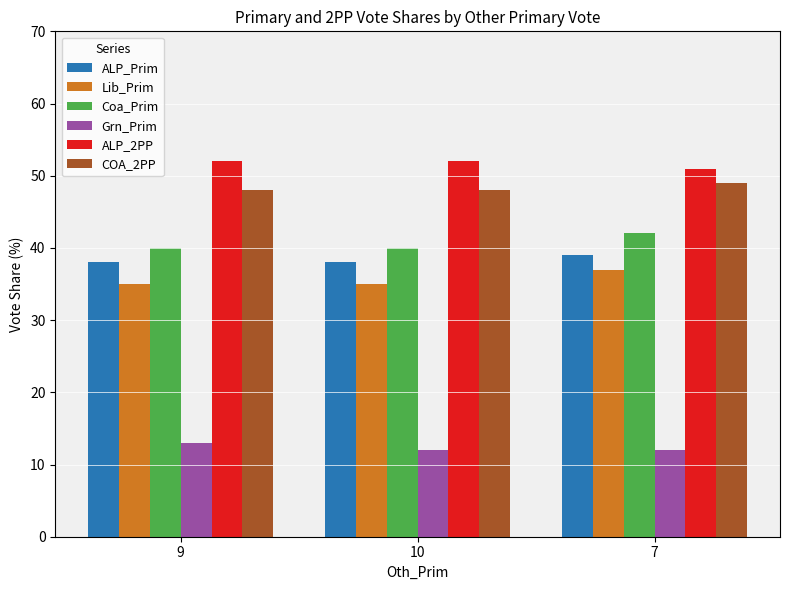

What is the difference between the Lib_Prim values at 10 and 7?

2